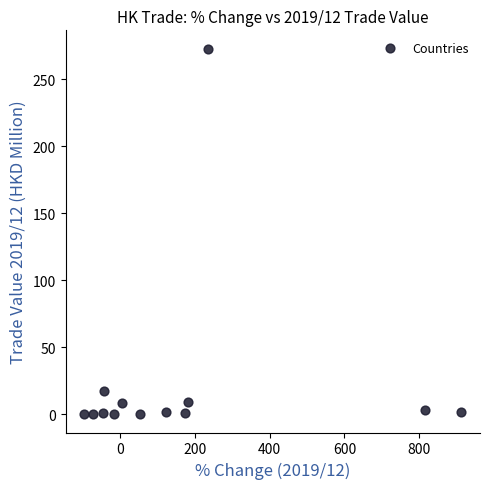

What is the range of Y values (max minus min)?

272.9